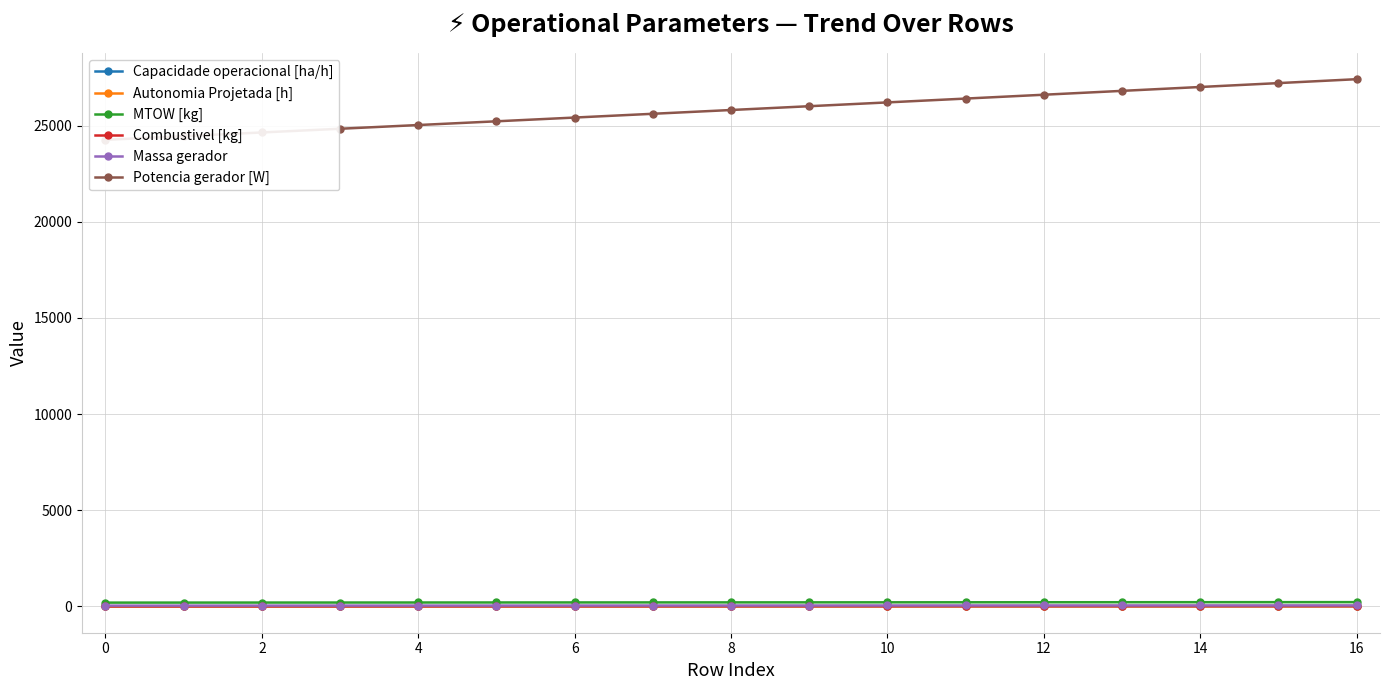

Reading right to left, list all the values displayed in this chart.

Capacidade operacional [ha/h]: 8.2	8.2	8.1	8.1	8.1	8.1	8.1	8.0	8.0	7.9	7.8	7.7	7.6	7.4	7.0	6.4	4.7
Autonomia Projetada [h]: 1.4	1.3	1.2	1.1	1.1	1.0	0.9	0.8	0.8	0.7	0.6	0.5	0.4	0.4	0.3	0.2	0.1
MTOW [kg]: 220.3	218.7	217.0	215.4	213.8	212.2	210.6	208.9	207.3	205.8	204.2	202.6	201.0	199.4	197.9	196.3	194.8
Combustivel [kg]: 17.0	16.0	15.0	14.0	13.0	12.0	11.0	10.0	9.0	8.0	7.0	6.0	5.0	4.0	3.0	2.0	1.0
Massa gerador: 49.0	48.3	47.7	47.0	46.4	45.8	45.2	44.6	44.0	43.4	42.8	42.2	41.6	41.1	40.5	40.0	39.4
Potencia gerador [W]: 27408.3	27205.0	27002.5	26801.0	26600.3	26400.5	26201.5	26003.4	25806.1	25609.6	25413.9	25218.9	25024.8	24831.5	24639.0	24447.2	24256.2